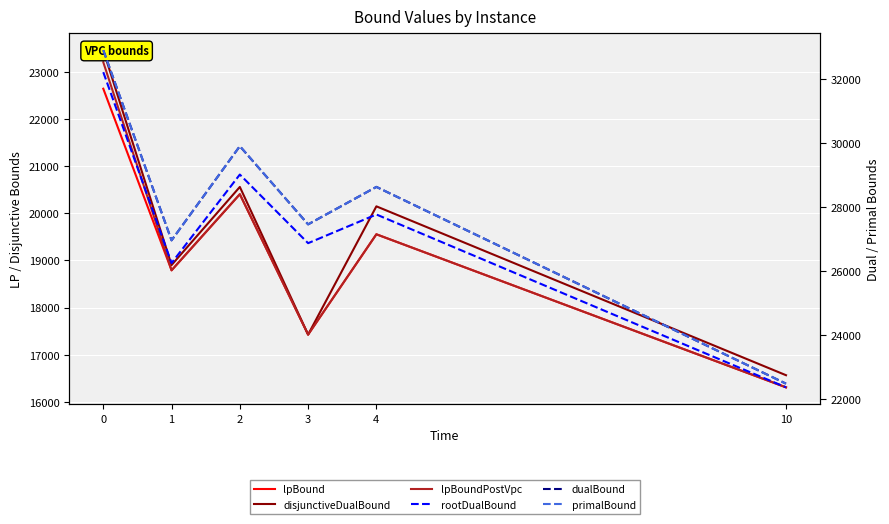

How many data points in lpBound are above 19554?

3